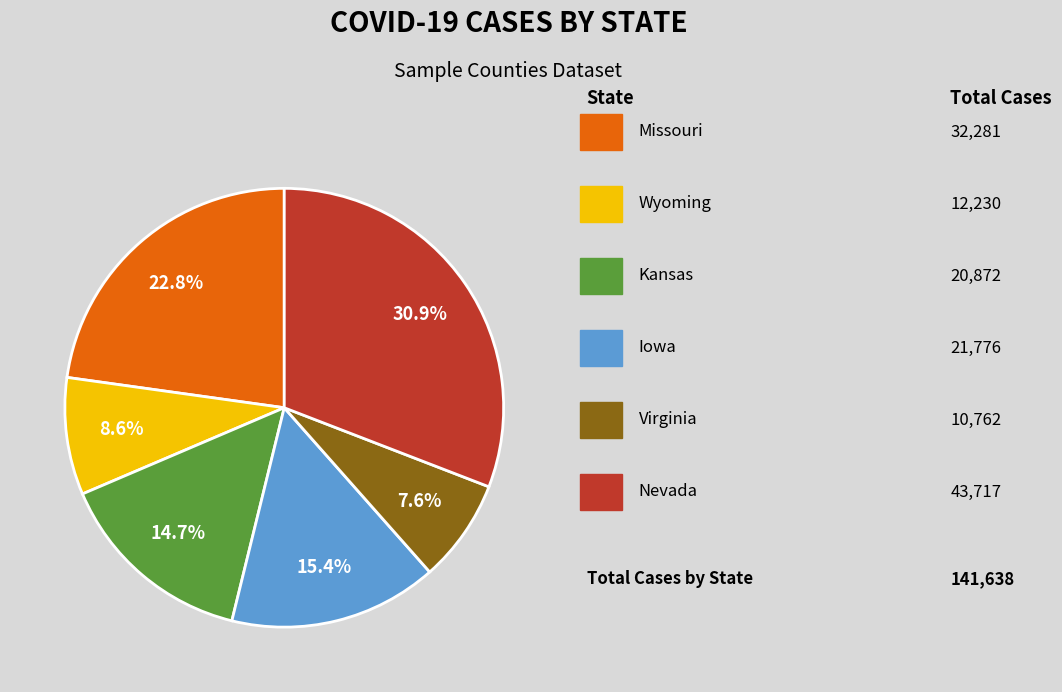

Is there a majority slice in this chart?

No